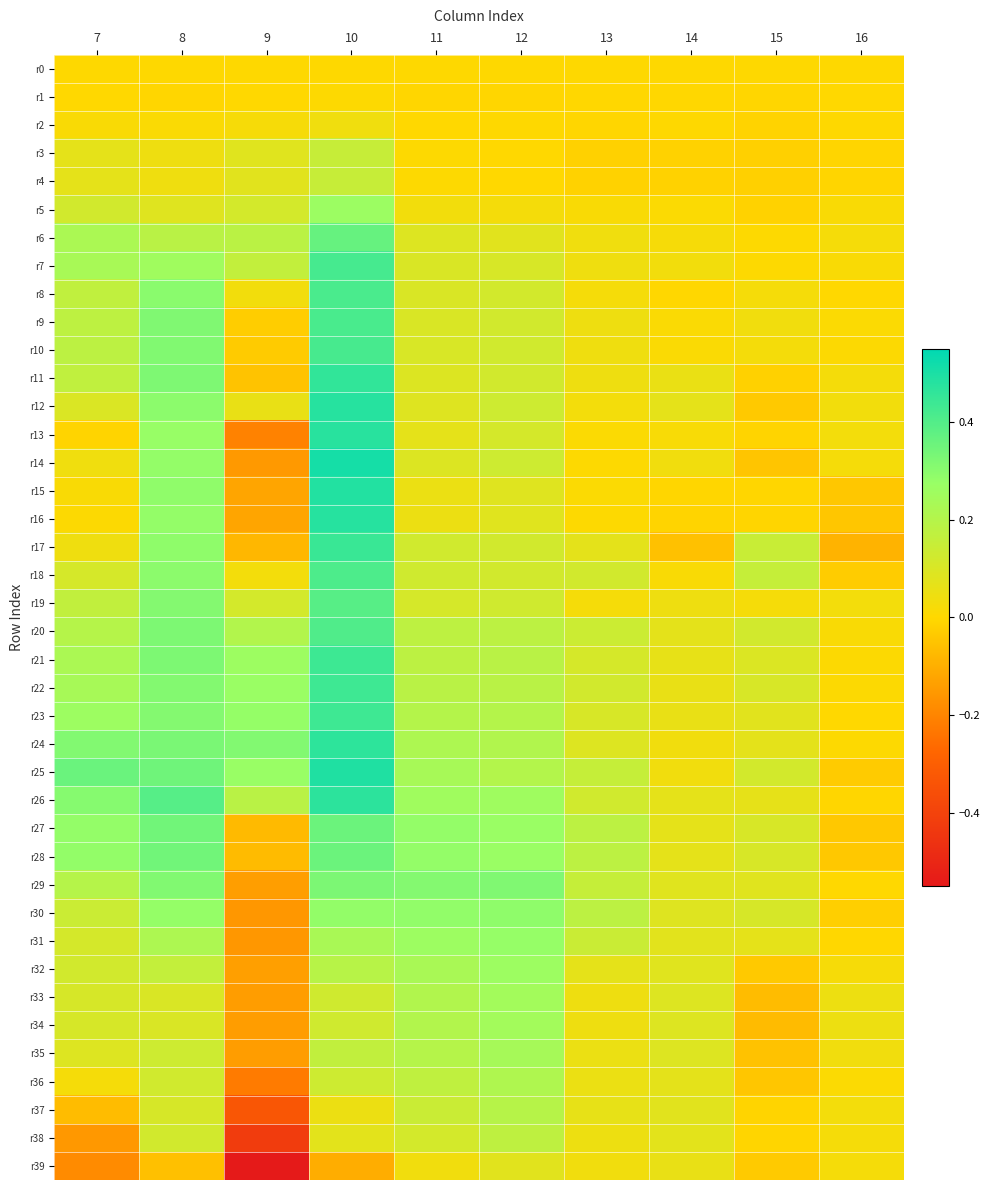

How many distinct data groups are displayed?

40